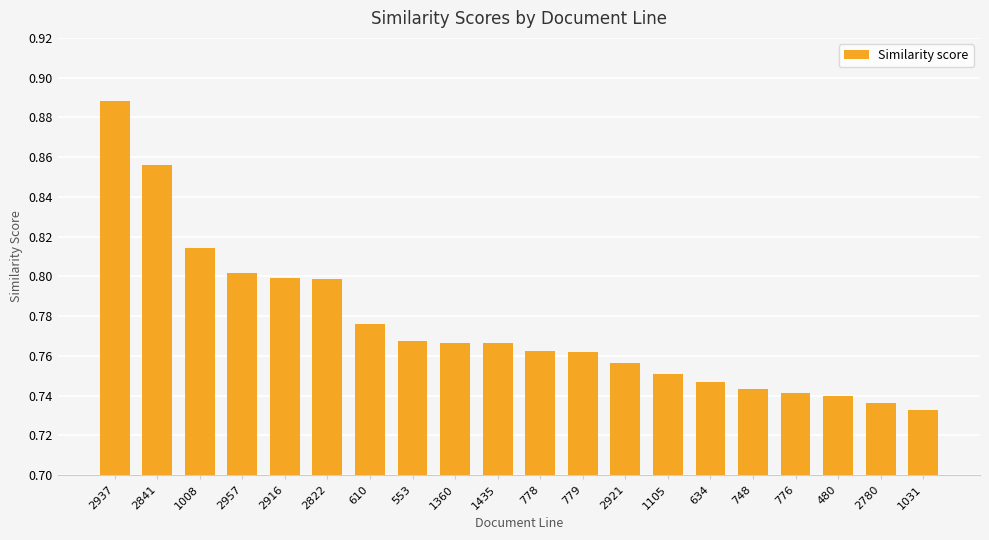

What is the difference between the second highest and second lowest values?

0.1